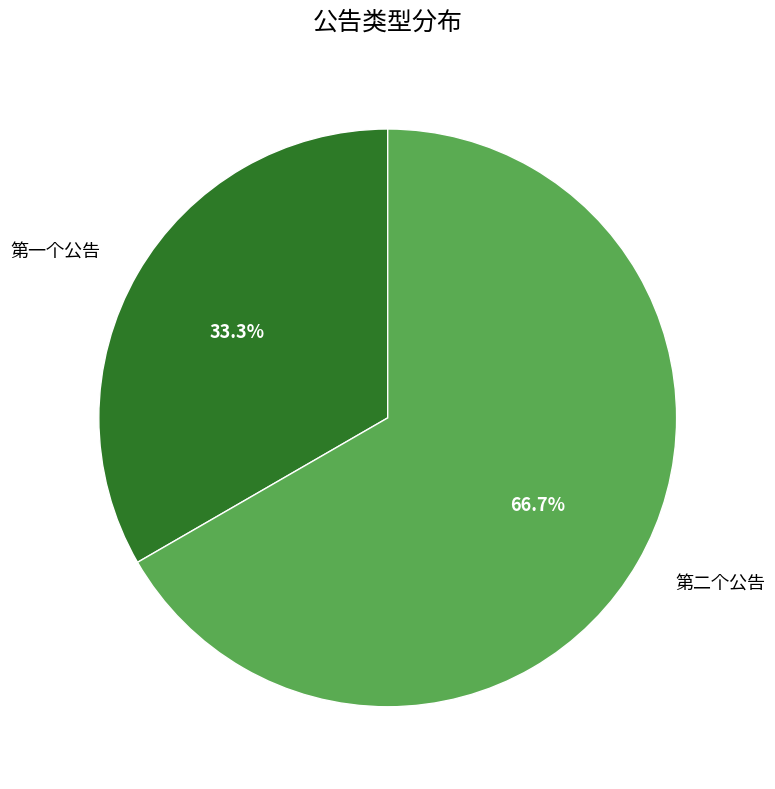

Is it true that 第二个公告 is 67% of the pie?

True